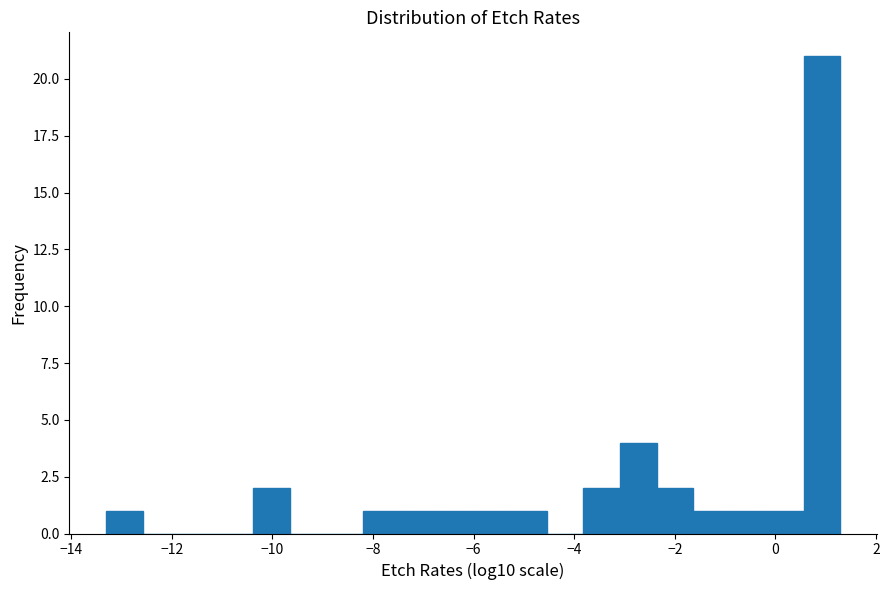

Read against the x-axis, roughly where is the centre of the tallest bar?

1.0